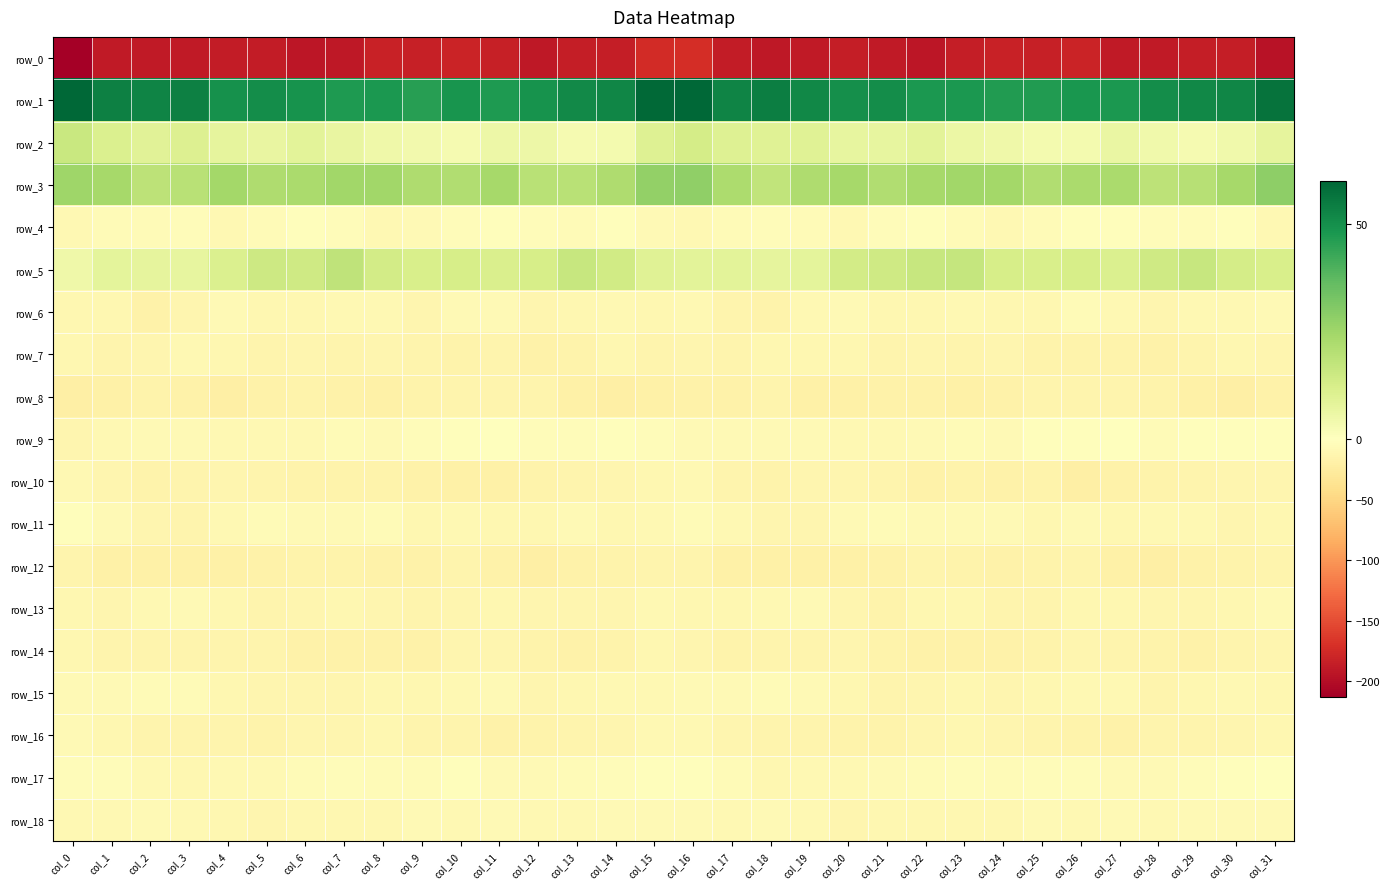

List the series in order of their peak value, lowest first.

row_0, row_8, row_12, row_14, row_7, row_10, row_16, row_13, row_18, row_6, row_15, row_11, row_4, row_17, row_9, row_2, row_5, row_3, row_1